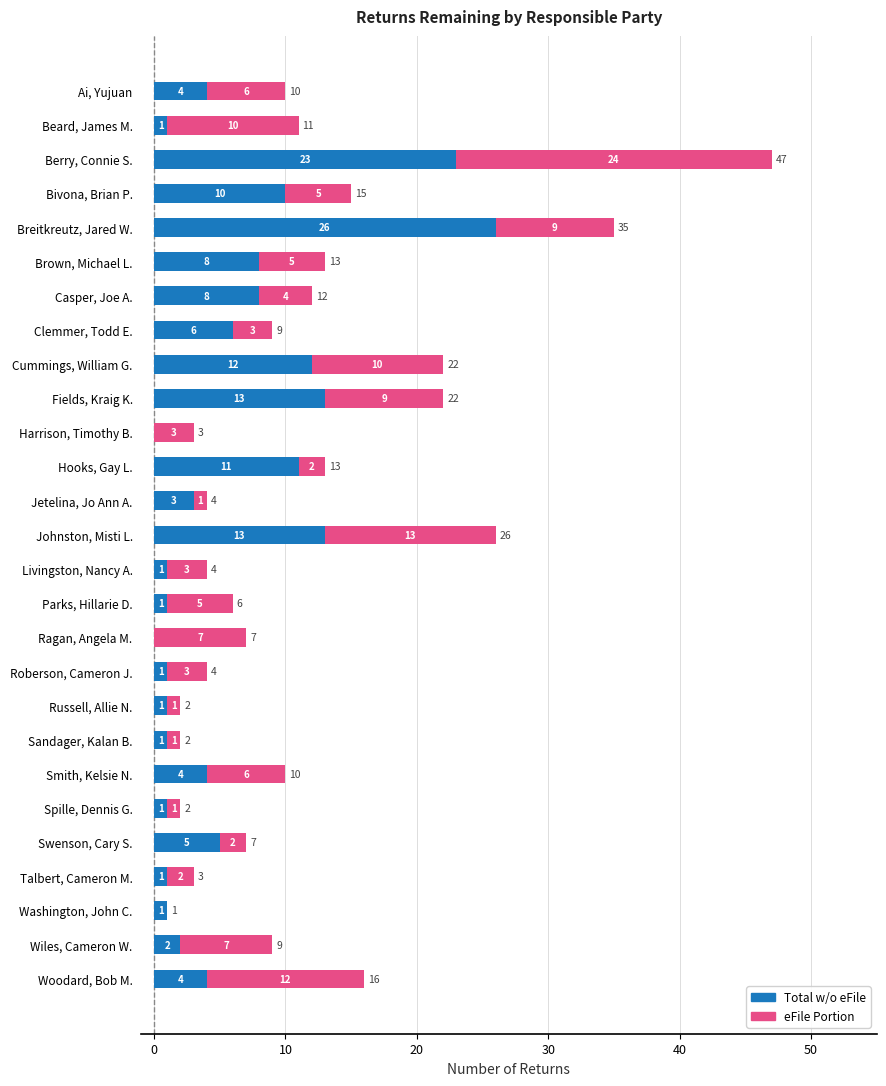

What is the total value across all series at Parks, Hillarie D.?

6